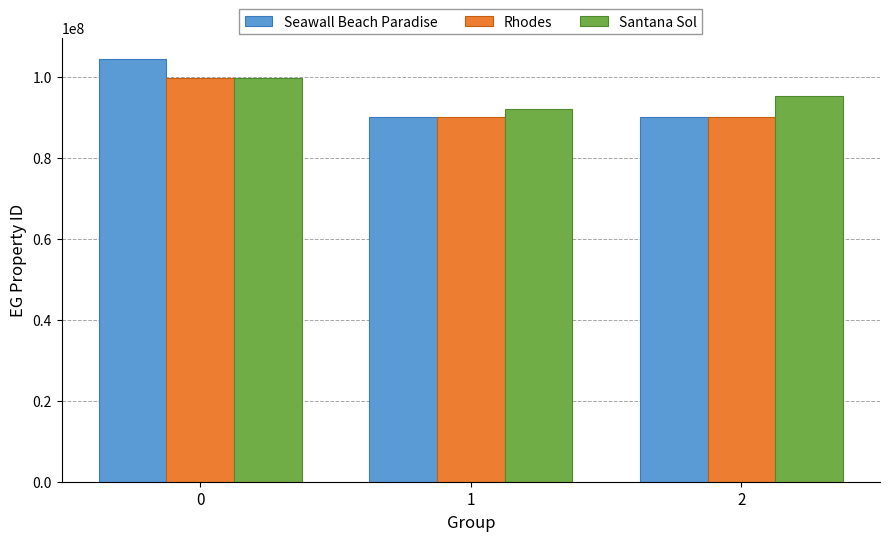

Rank the categories by Santana Sol value from lowest to highest.

1, 2, 0